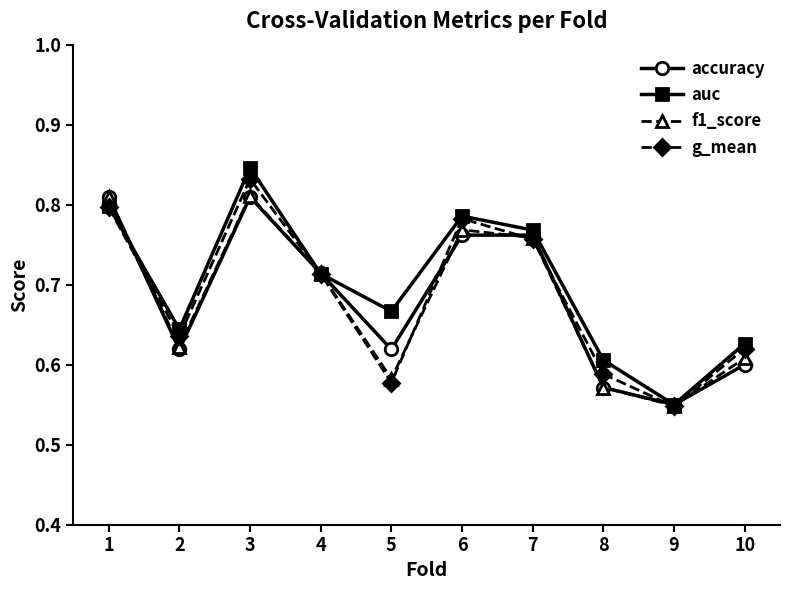

True or false: accuracy has a value of 0.2 at 5.

False